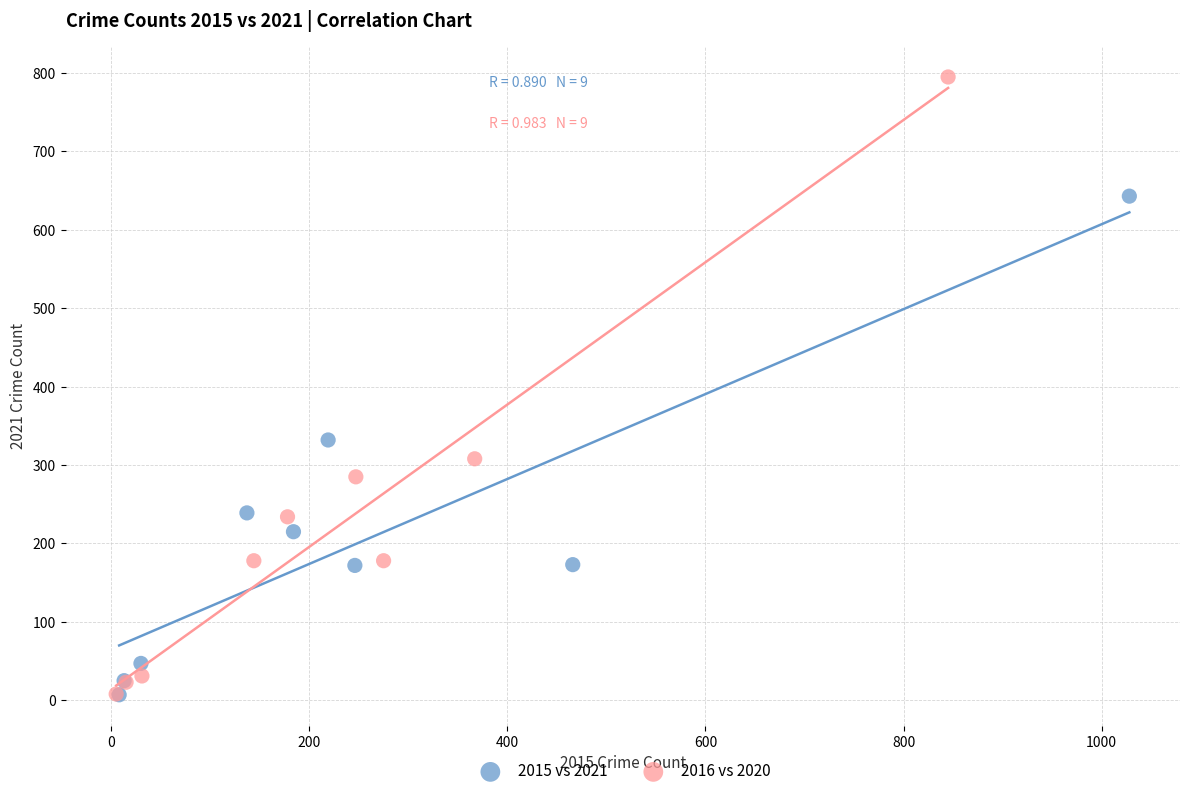

Which series reaches the maximum Y coordinate?

2016 vs 2020